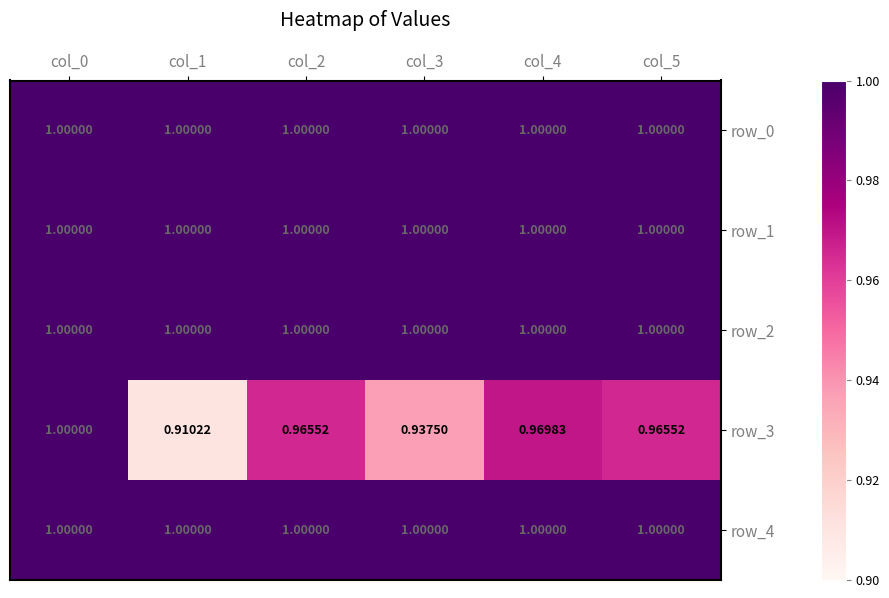

The row_4 series shows 1.0 at col_5. True or false?

True